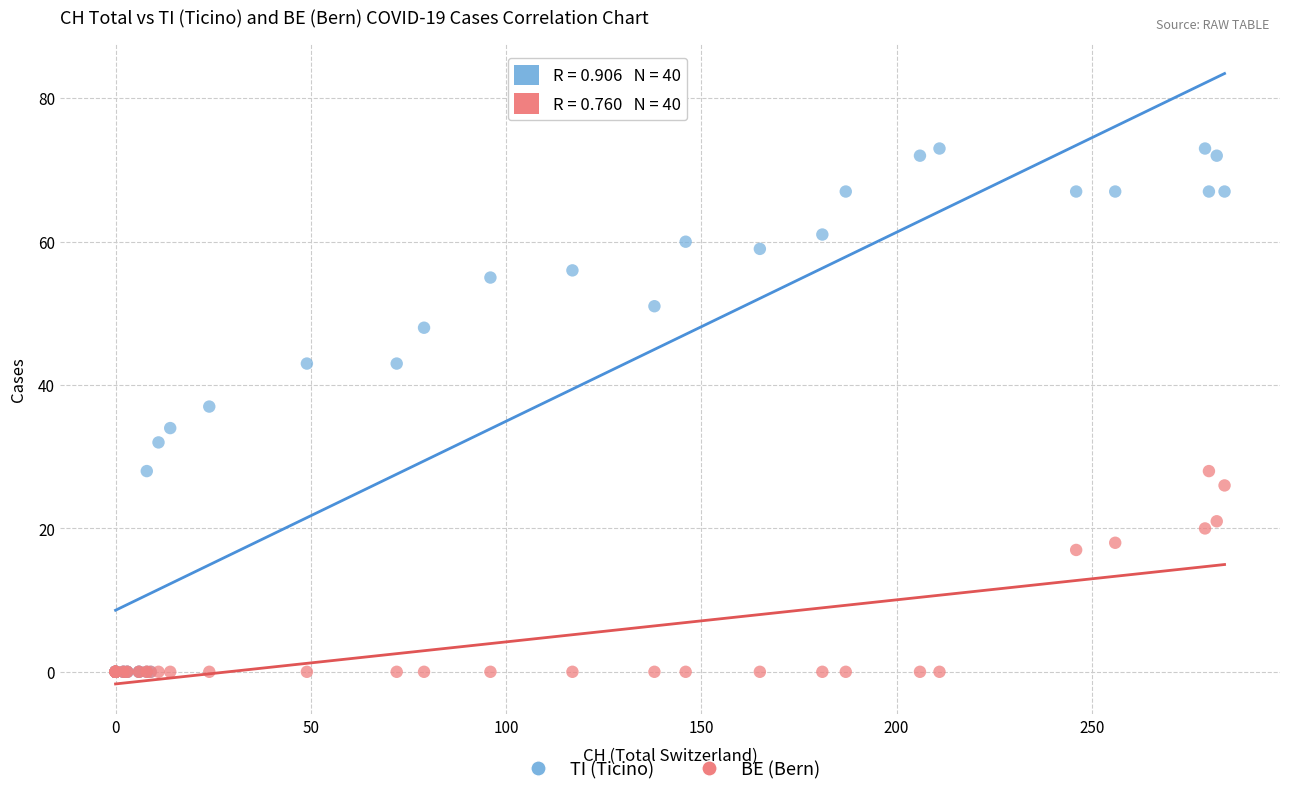

Which series has the widest spread of Y values?

TI (Ticino)